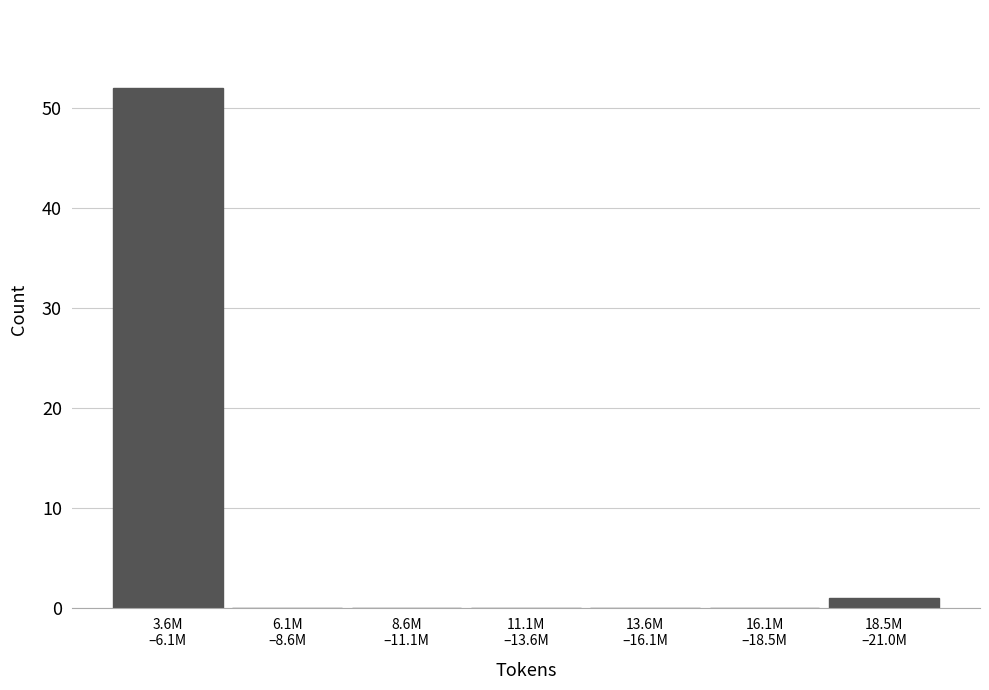

What is the greatest value displayed?

52